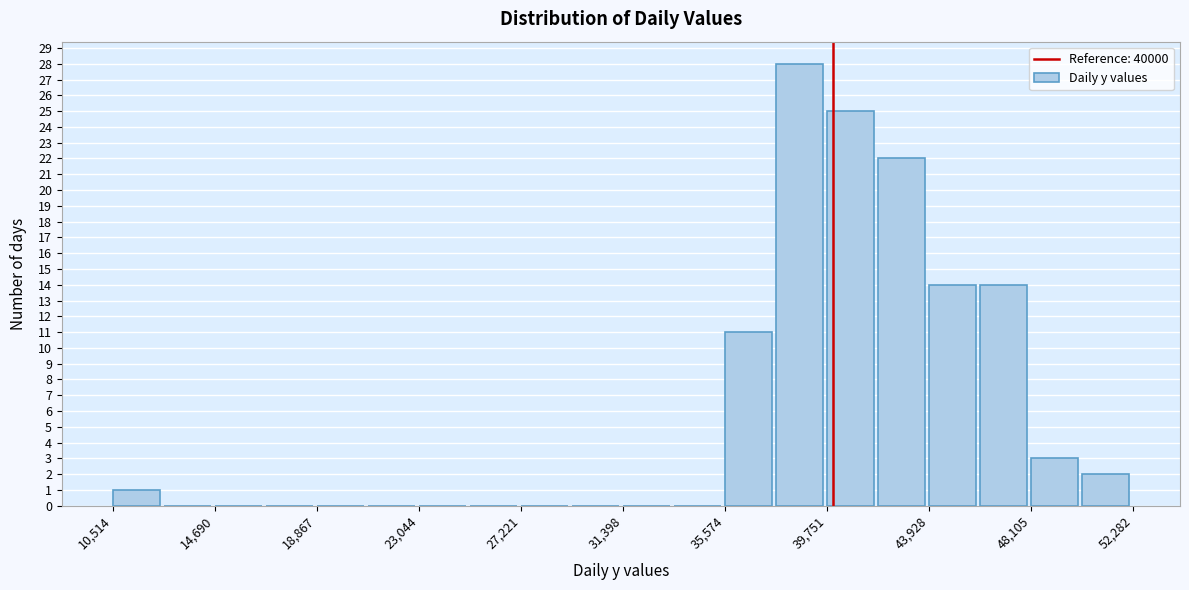

Reading left to right, list every bar in this chart as the range it spans on the x-axis followed by its height. Neither the bar edges nor the heights are printed on the chart, so give them approximately, as read against the axes.

10500 to 12500: 1
12500 to 14500: 0
14500 to 17000: 0
17000 to 19000: 0
19000 to 21000: 0
21000 to 23000: 0
23000 to 25000: 0
25000 to 27000: 0
27000 to 29500: 0
29500 to 31500: 0
31500 to 33500: 0
33500 to 35500: 0
35500 to 37500: 11
37500 to 40000: 28
40000 to 42000: 25
42000 to 44000: 22
44000 to 46000: 14
46000 to 48000: 14
48000 to 50000: 3
50000 to 52500: 2